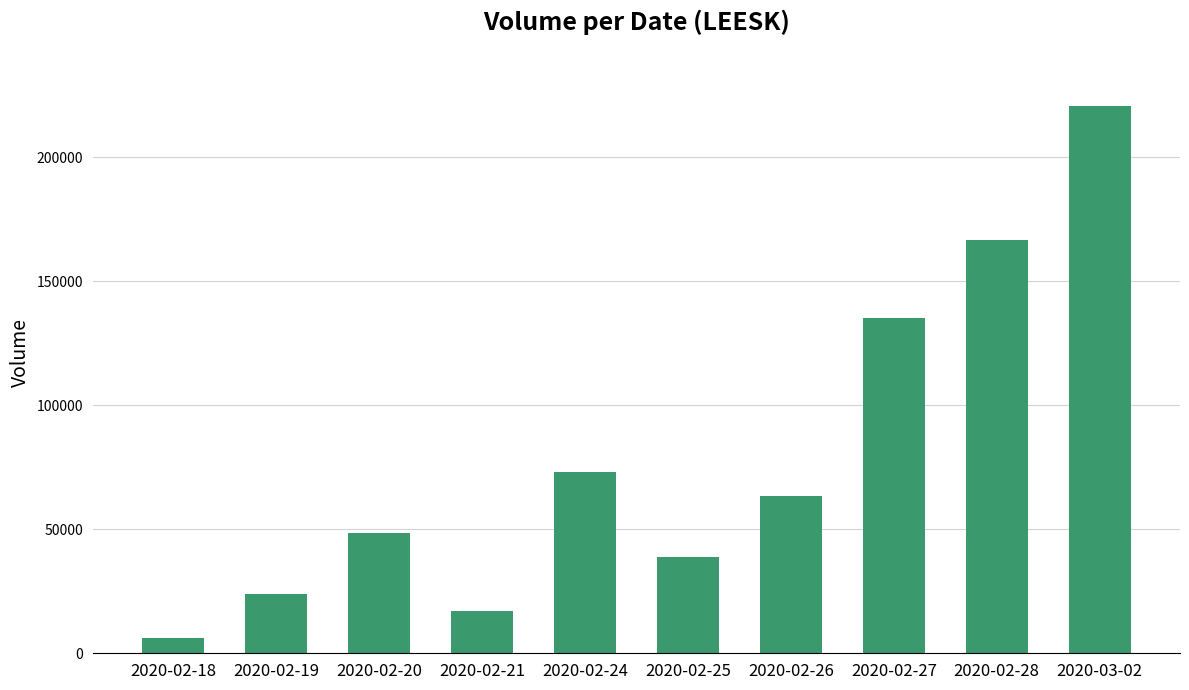

Is it true that the value at 2020-02-21 is 17100?

True